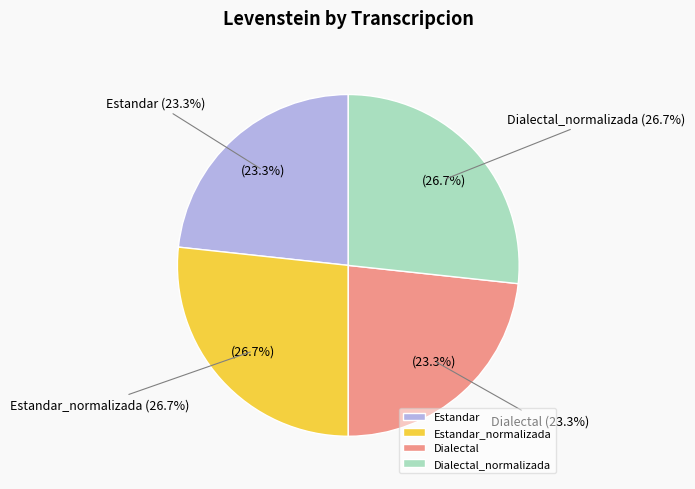

To the nearest percent, what percentage of the pie is Estandar?

23%